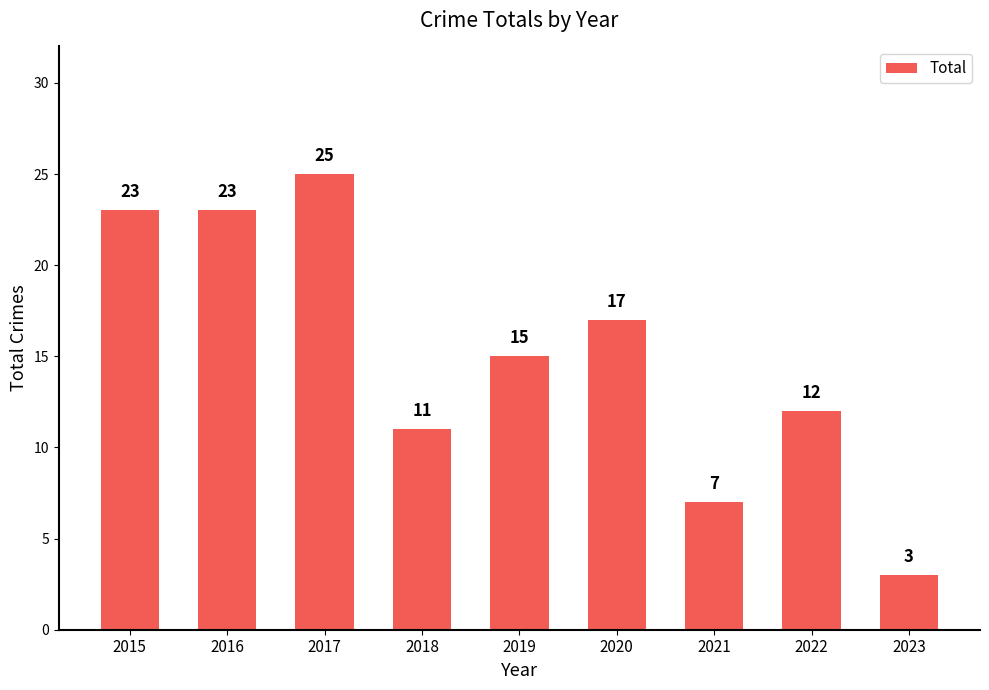

Is it true that the value at 2022 is 19?

False